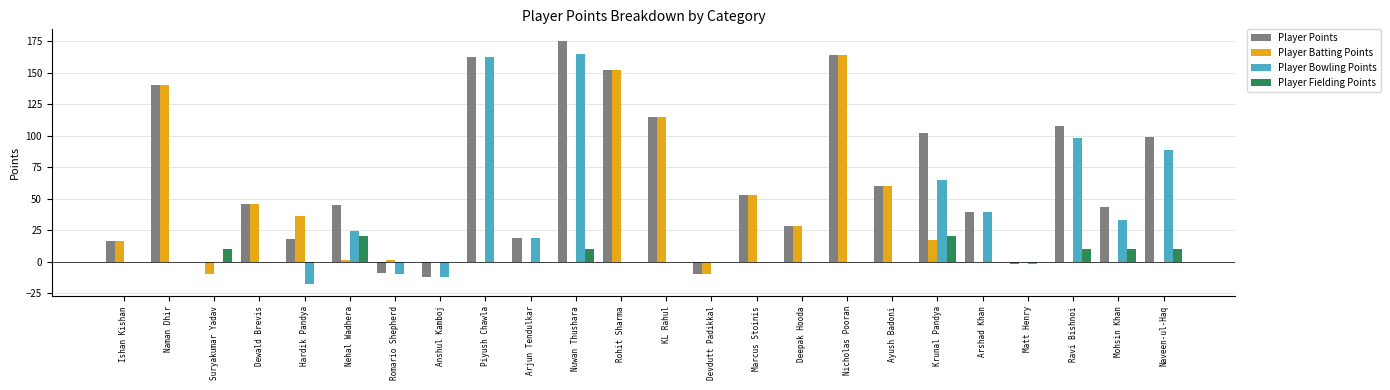

Reading right to left, extract all data points from this chart.

Player Points: 99	43	108	-2	39	102	60	164	28	53	-10	115	152	175	19	163	-12	-9	45	18	46	0	140	16
Player Batting Points: 0	0	0	0	0	17	60	164	28	53	-10	115	152	0	0	0	0	1	1	36	46	-10	140	16
Player Bowling Points: 89	33	98	-2	39	65	0	0	0	0	0	0	0	165	19	163	-12	-10	24	-18	0	0	0	0
Player Fielding Points: 10	10	10	0	0	20	0	0	0	0	0	0	0	10	0	0	0	0	20	0	0	10	0	0